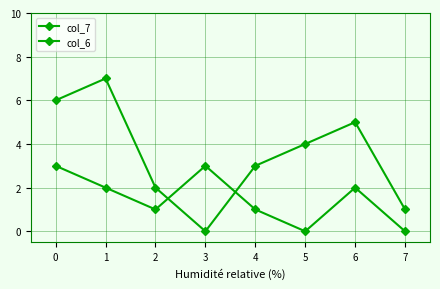

Which has a higher value, 6 or 7?

6